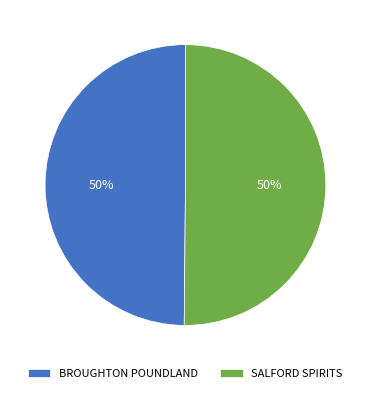

To the nearest percent, what is the combined percentage of SALFORD SPIRITS and BROUGHTON POUNDLAND?

100%